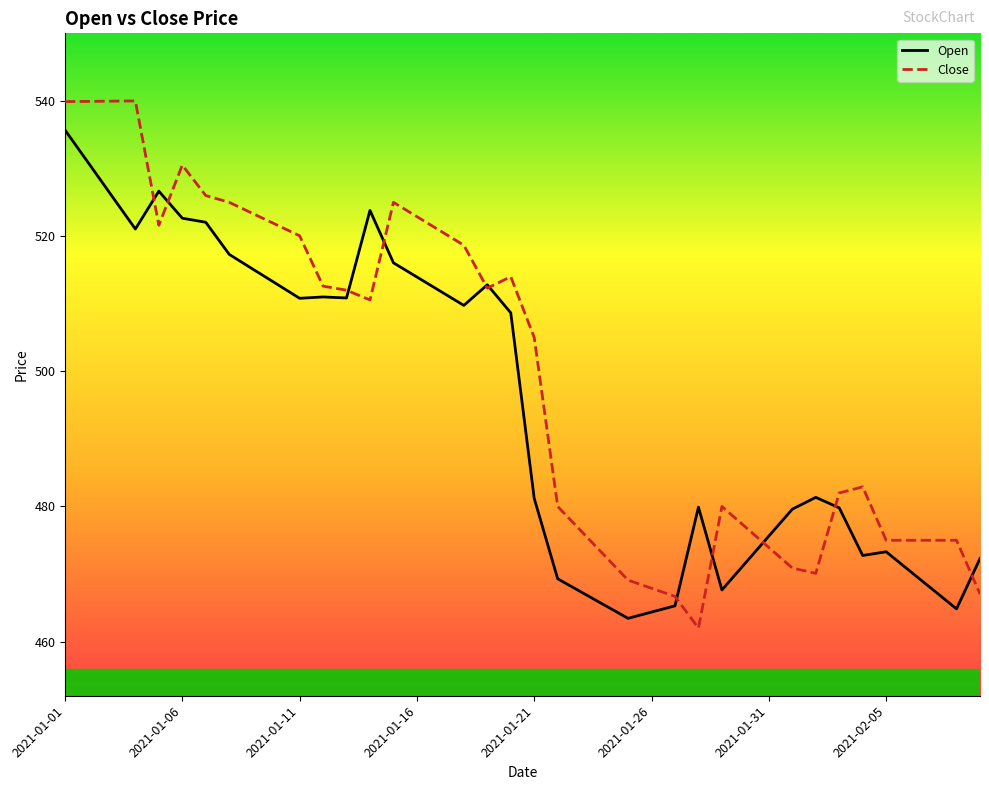

What is the average value of the Close series?

499.5